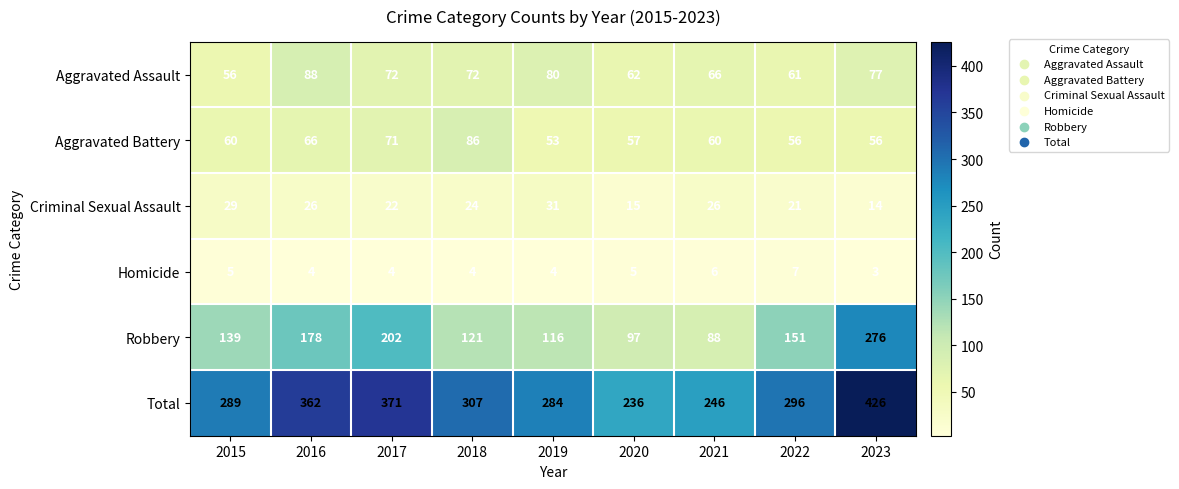

Which label corresponds to the smallest value in the chart?

2023